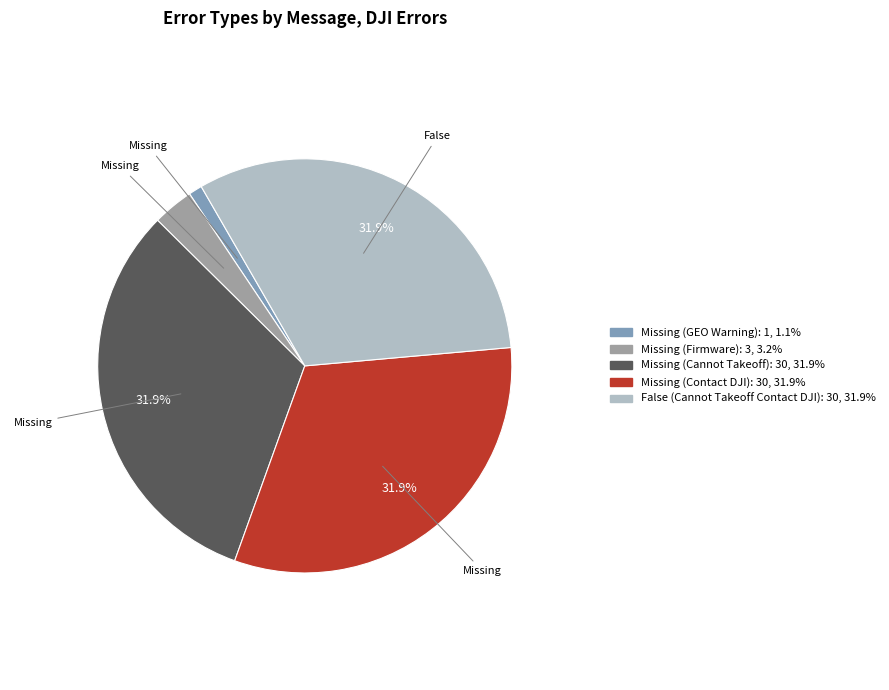

Which category has the smallest portion of the pie?

Missing (GEO Warning)